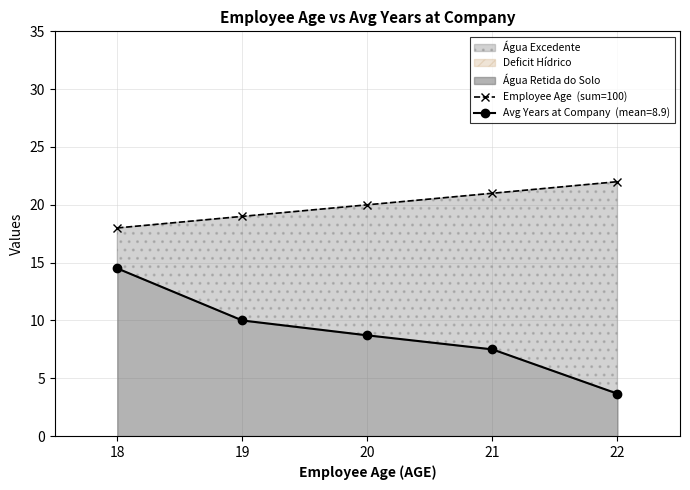

What is the value of the 2nd point from the left?

19